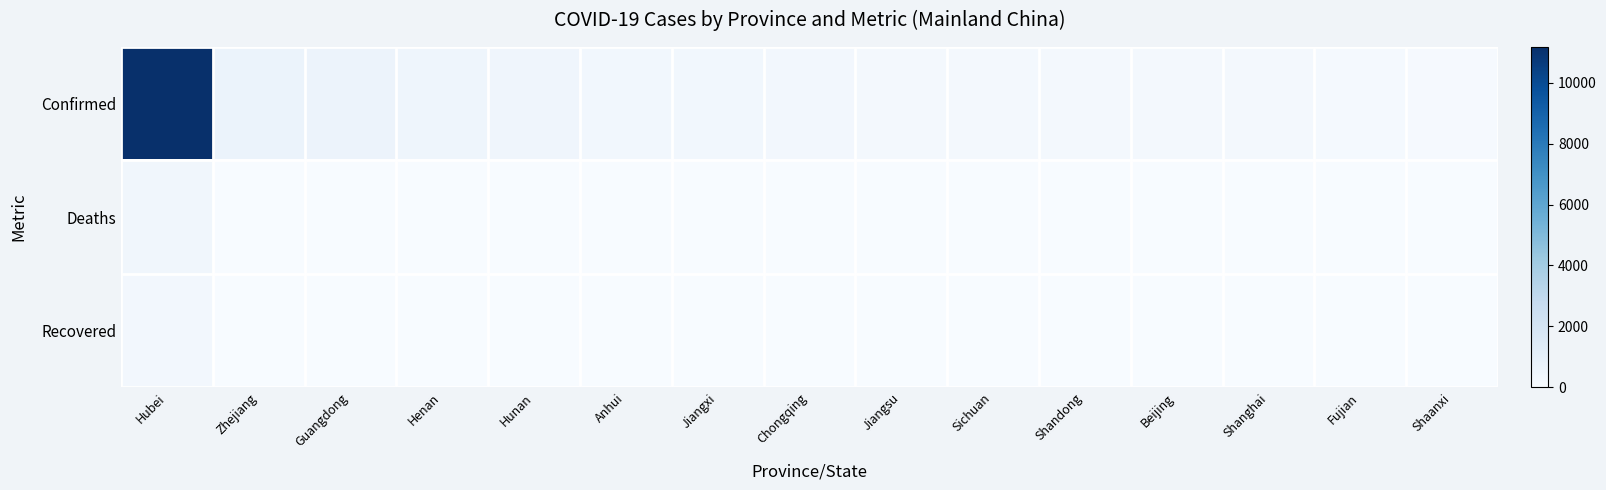

What is the difference between the highest and lowest values at Anhui?

340